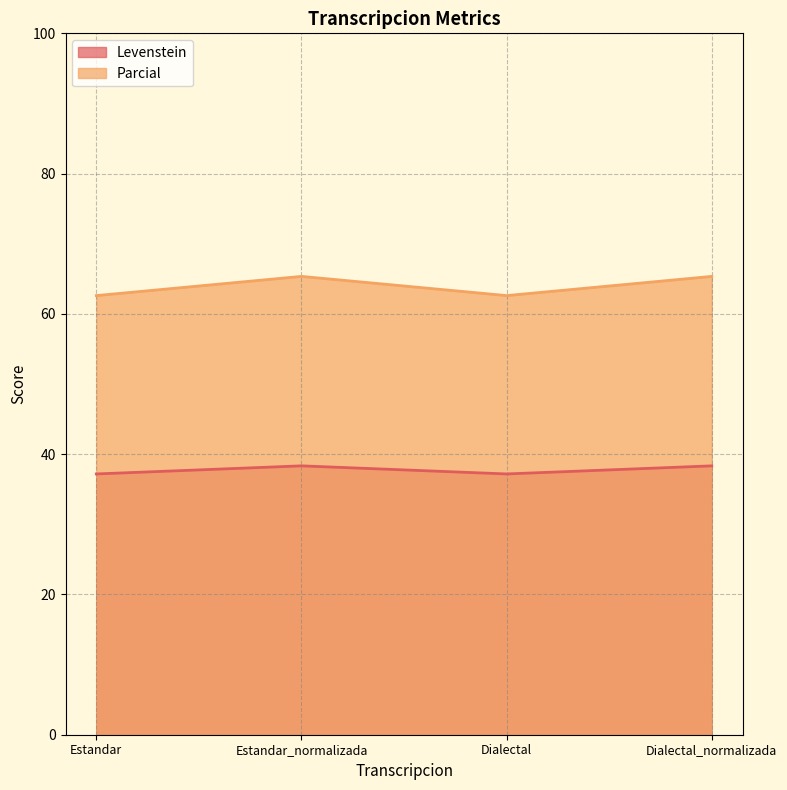

What is the maximum value for Levenstein?

38.3